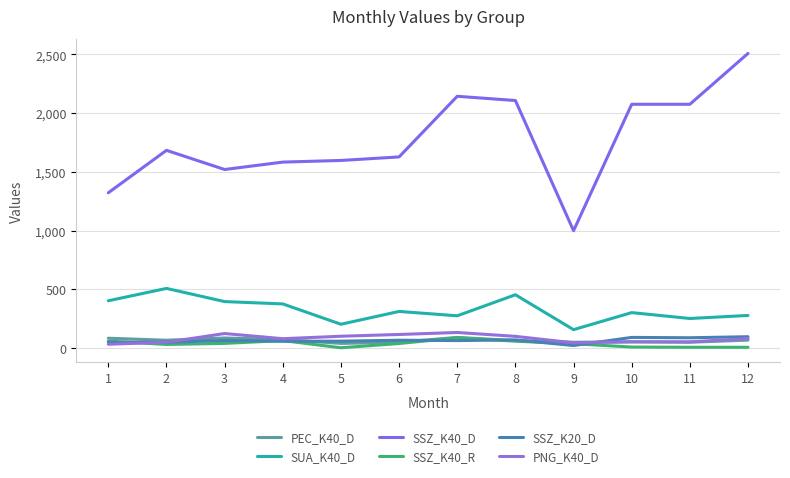

What is the difference between the maximum and second lowest values in the SSZ_K40_R series?

81